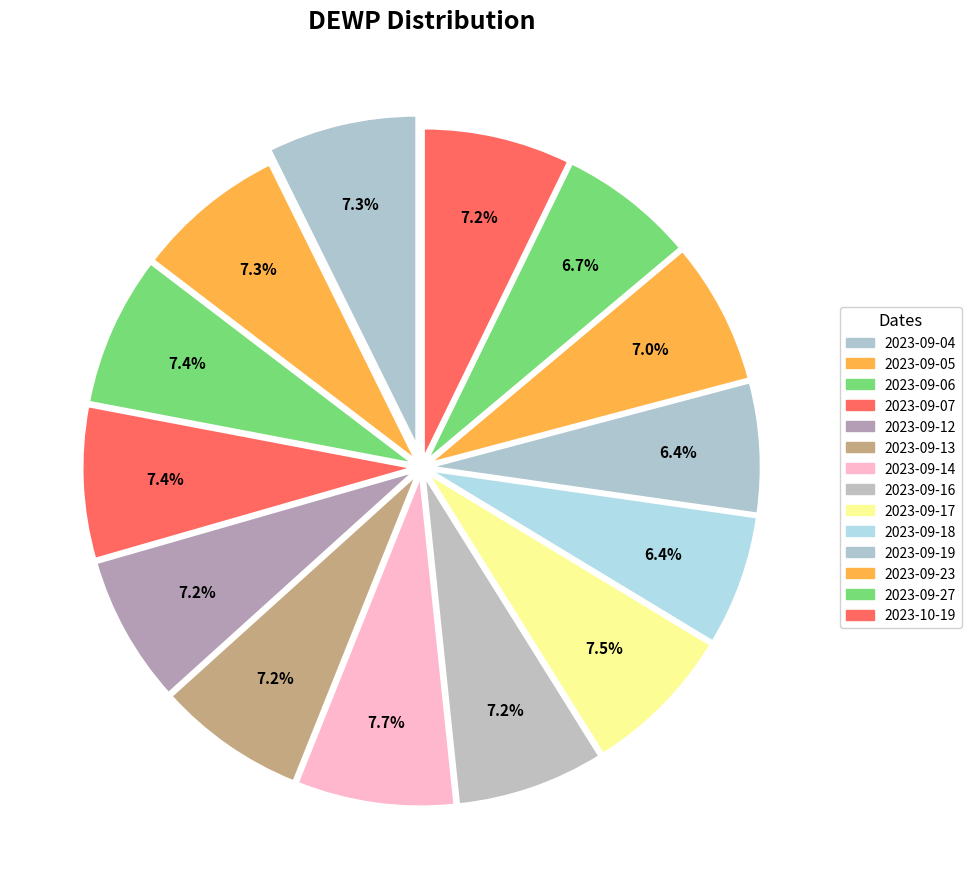

To the nearest percent, what is the difference between the 2023-09-27 and 2023-09-05 slice percentages?

1%